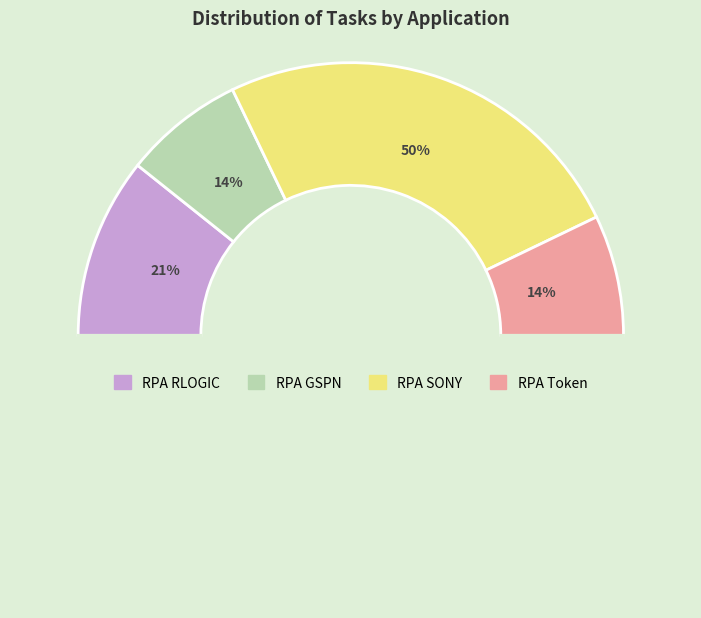

How many slices are in this pie chart?

4